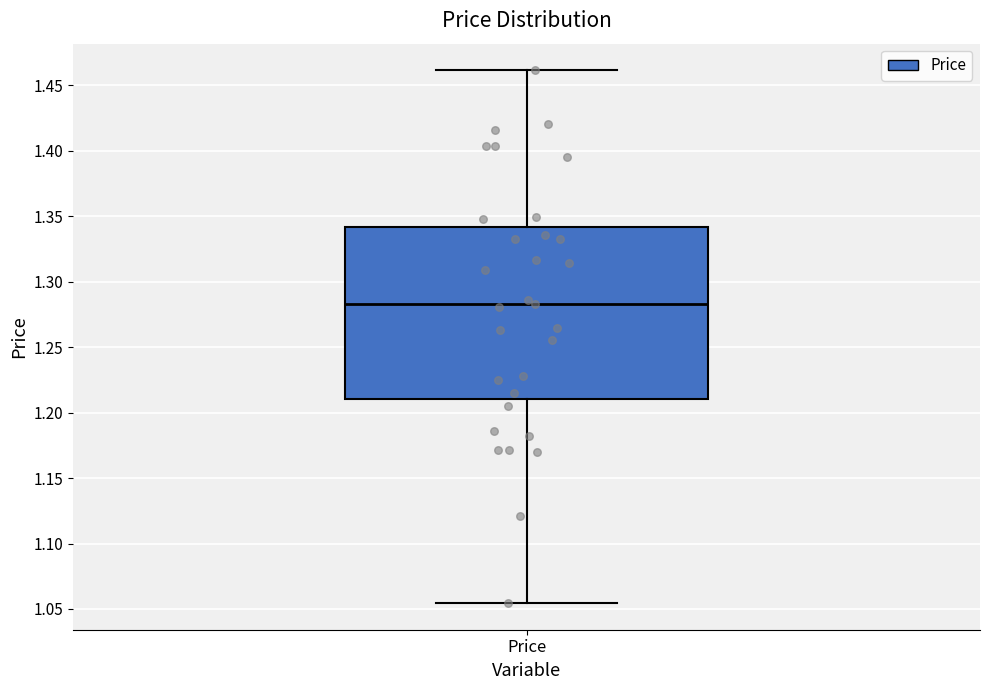

Transcribe this box plot: give where the median line is, the range the box spans, and where the two whiskers end, as read against the y-axis. The values are not printed on the chart, so give them approximately, as read against the axis.

median 1.285, box 1.210 to 1.340, whiskers 1.055 to 1.460